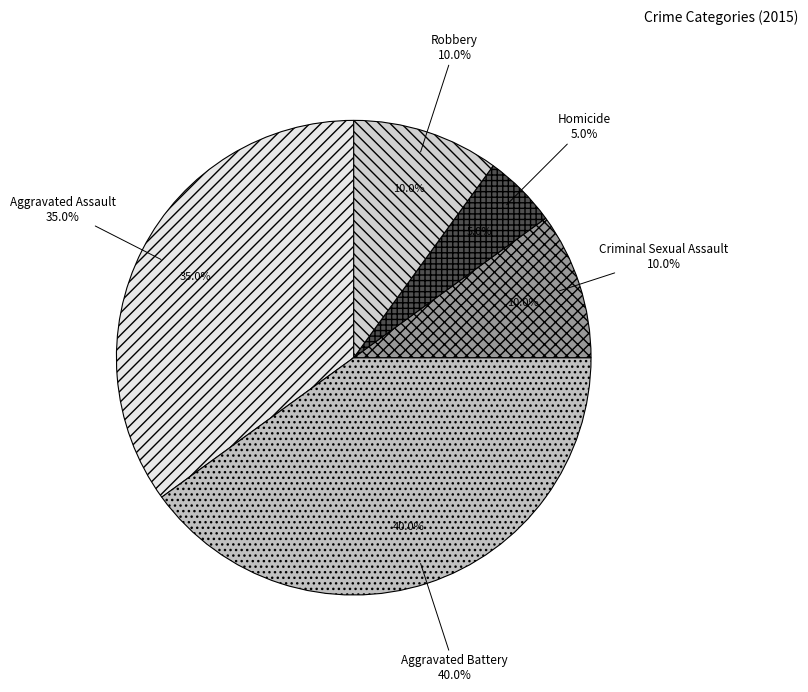

Combined, what portion of the pie is Criminal Sexual Assault and Robbery?

20.0%